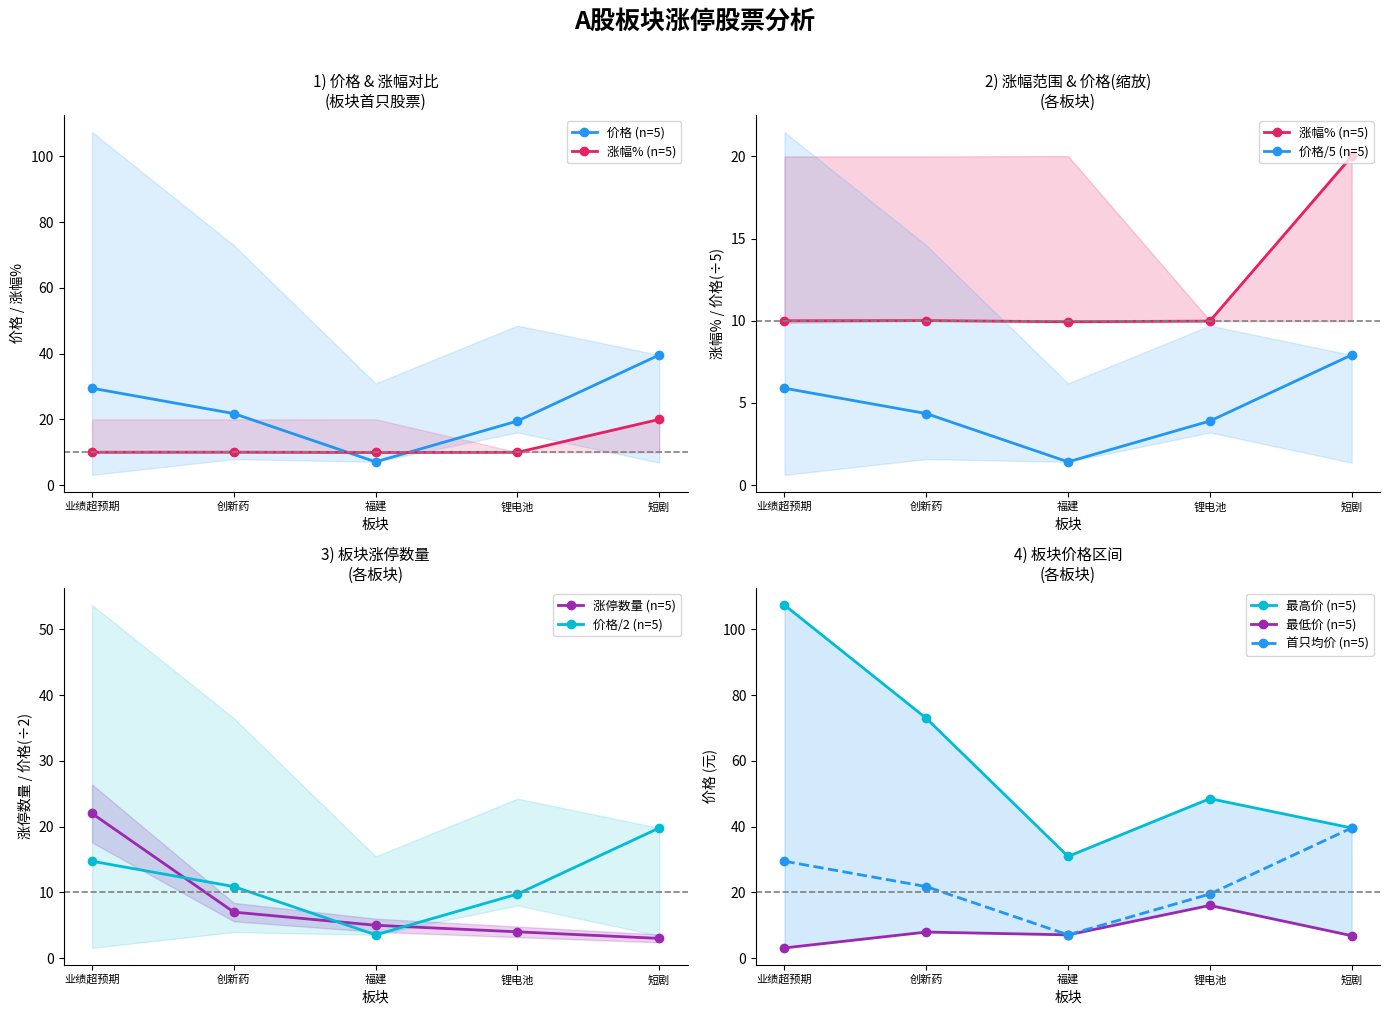

True or false: 价格 (板块均价) has a value of 7.1 at 福建.

True